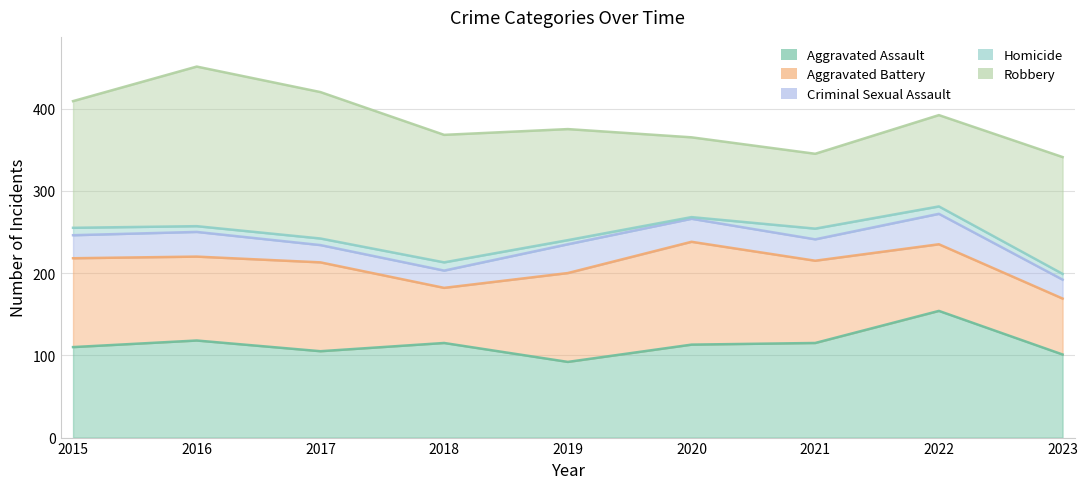

What is the value of the Homicide point at the 9th from the left?

7